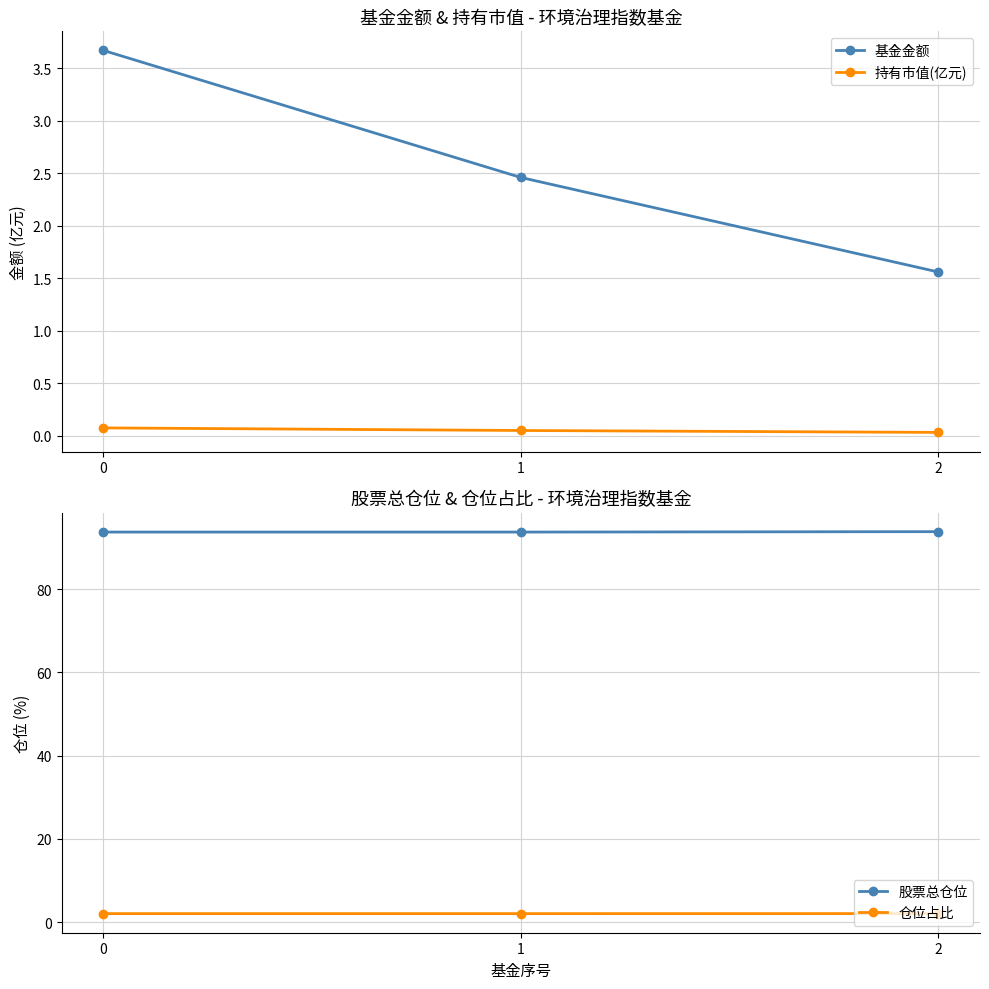

Which label corresponds to the smallest value in the chart?

2